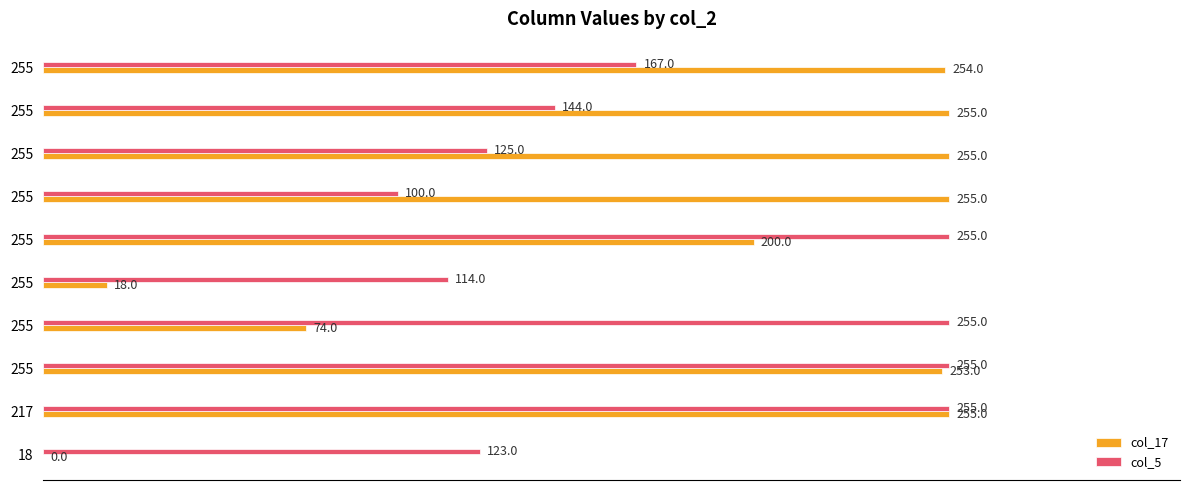

Count the number of data series in this chart.

2